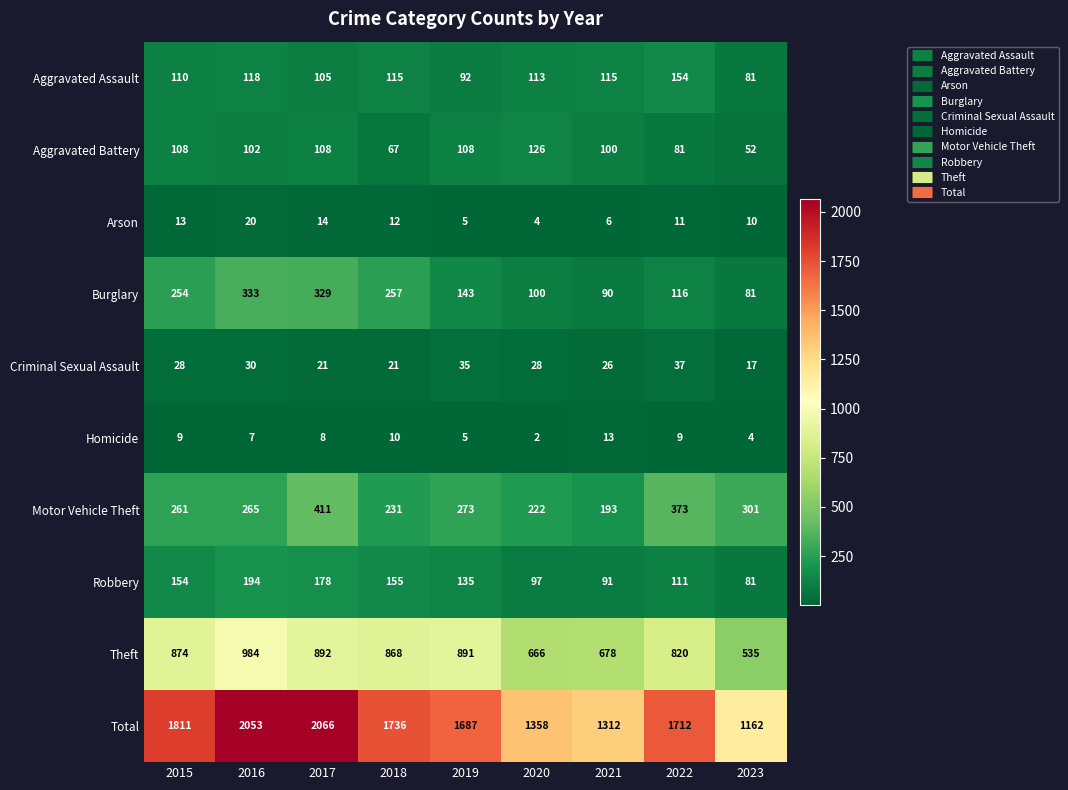

What is the sum of all Robbery values?

1196